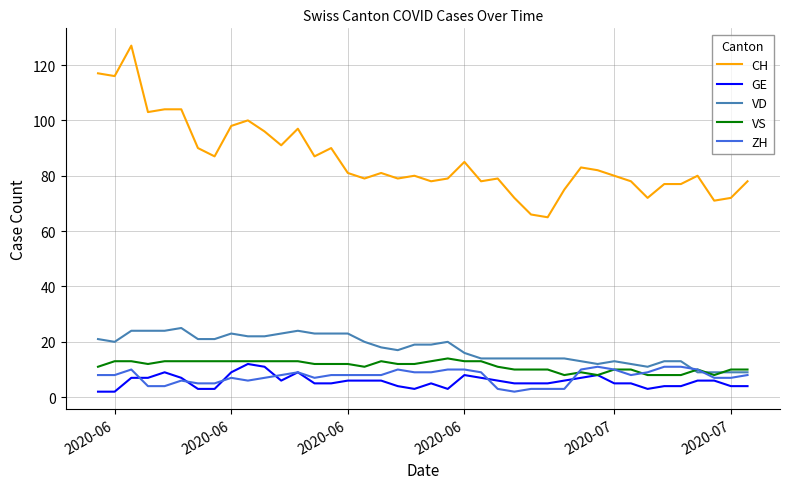

True or false: ZH and VS intersect in this chart.

True